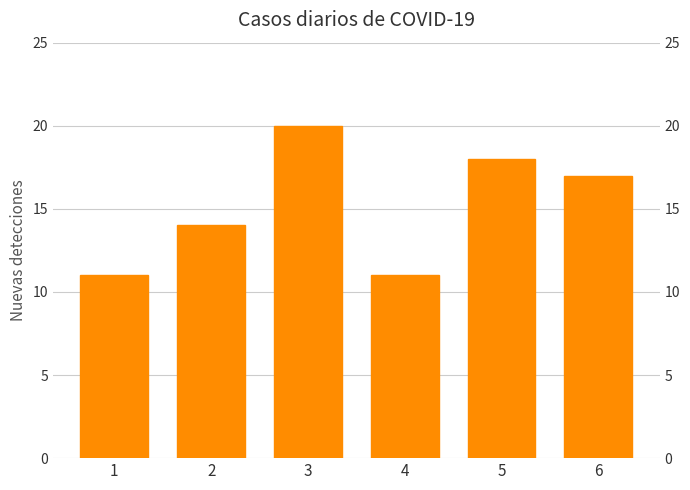

What is the difference between the maximum and minimum values?

9